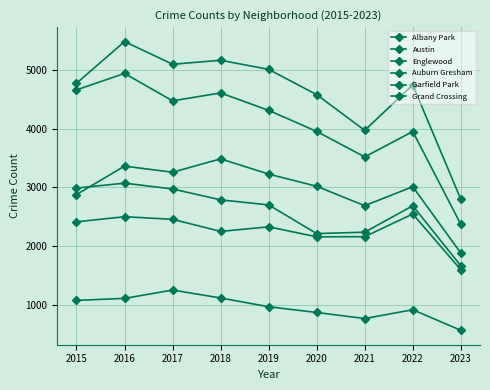

Which series changed the most between 2018 and 2019?

Englewood